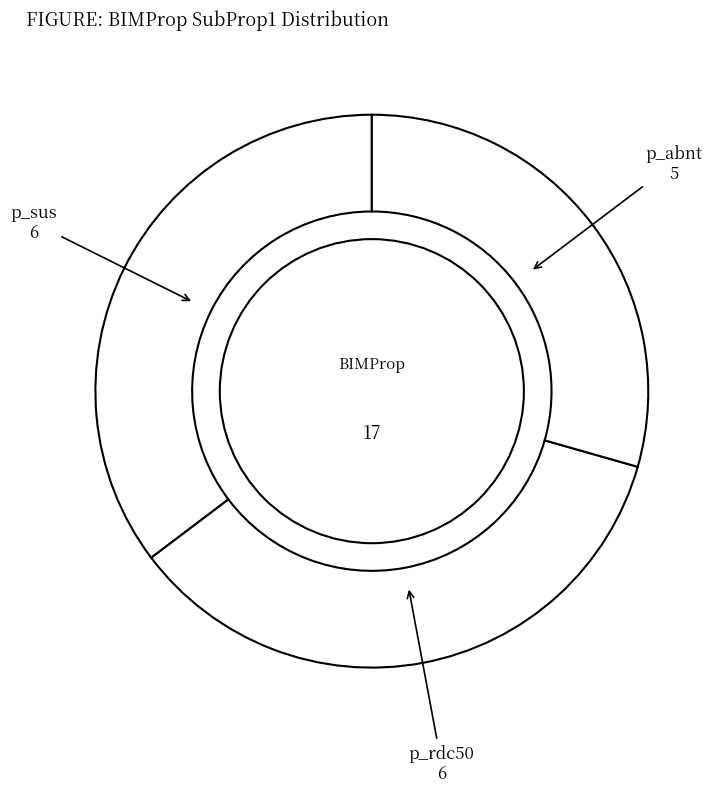

Approximately how many times larger is the value at p_rdc50 compared to p_abnt?

1.2